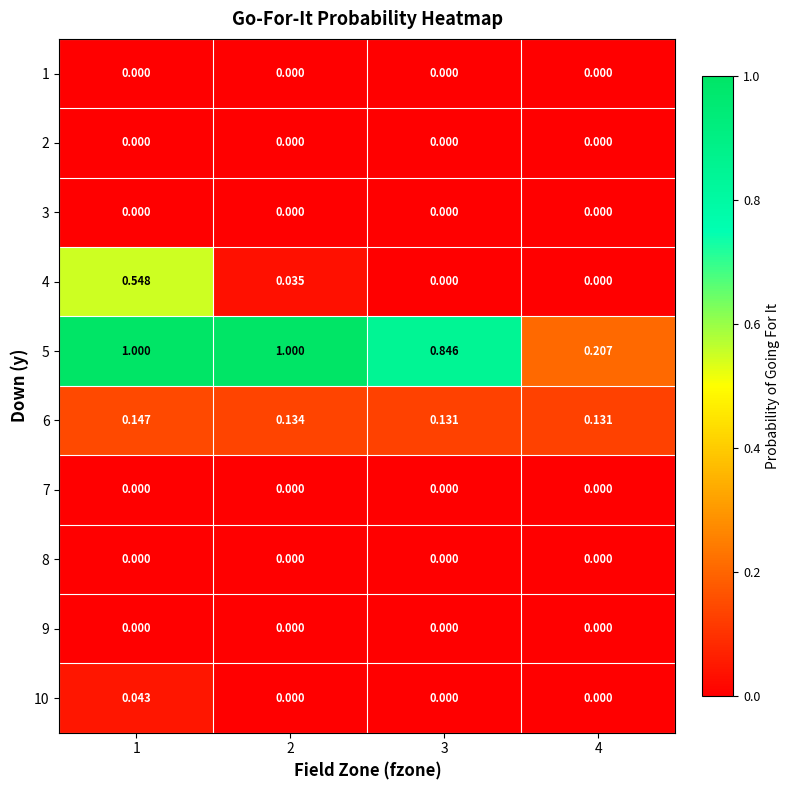

Is the value of 9 at 1 greater than the value of 6 at 2?

No